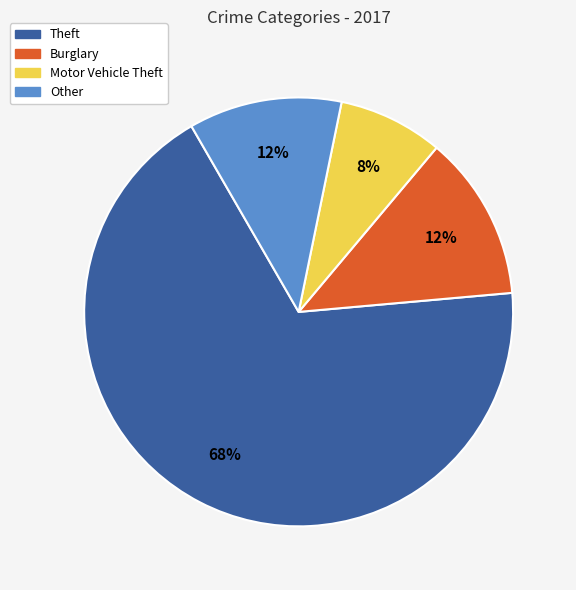

What is the smallest slice in the pie chart?

Motor Vehicle Theft